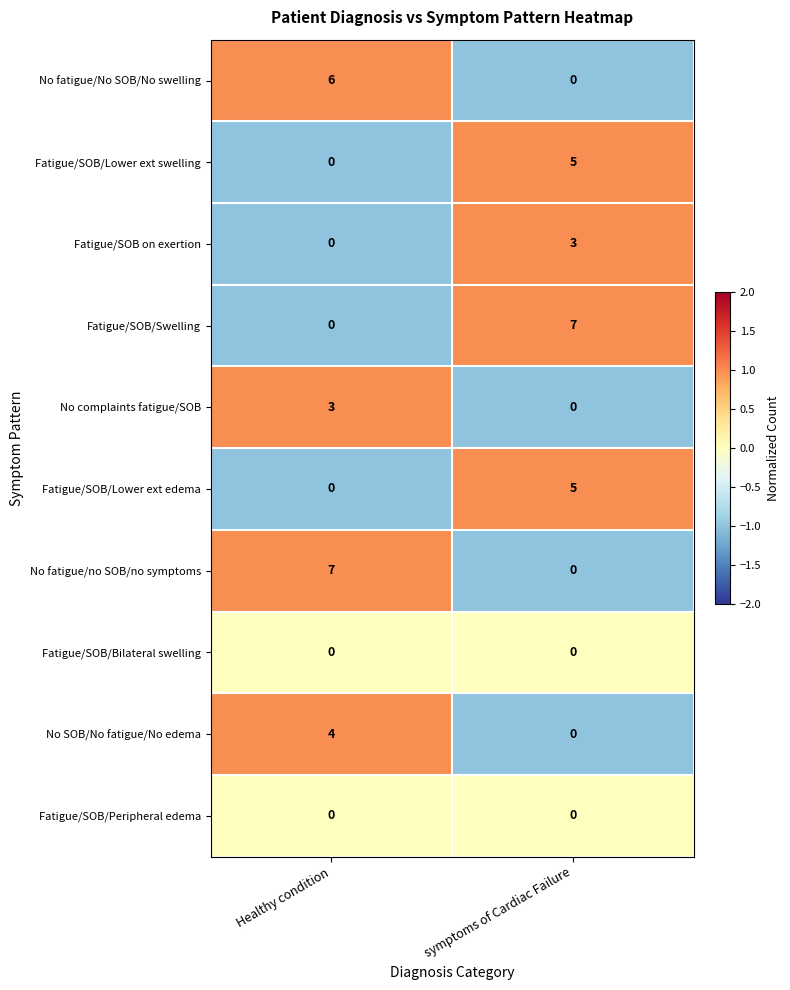

Reading right to left, extract all data points from this chart.

No fatigue/No SOB/No swelling: symptoms of Cardiac Failure=0	Healthy condition=6
Fatigue/SOB/Lower ext swelling: symptoms of Cardiac Failure=5	Healthy condition=0
Fatigue/SOB on exertion: symptoms of Cardiac Failure=3	Healthy condition=0
Fatigue/SOB/Swelling: symptoms of Cardiac Failure=7	Healthy condition=0
No complaints fatigue/SOB: symptoms of Cardiac Failure=0	Healthy condition=3
Fatigue/SOB/Lower ext edema: symptoms of Cardiac Failure=5	Healthy condition=0
No fatigue/no SOB/no symptoms: symptoms of Cardiac Failure=0	Healthy condition=7
Fatigue/SOB/Bilateral swelling: symptoms of Cardiac Failure=0	Healthy condition=0
No SOB/No fatigue/No edema: symptoms of Cardiac Failure=0	Healthy condition=4
Fatigue/SOB/Peripheral edema: symptoms of Cardiac Failure=0	Healthy condition=0